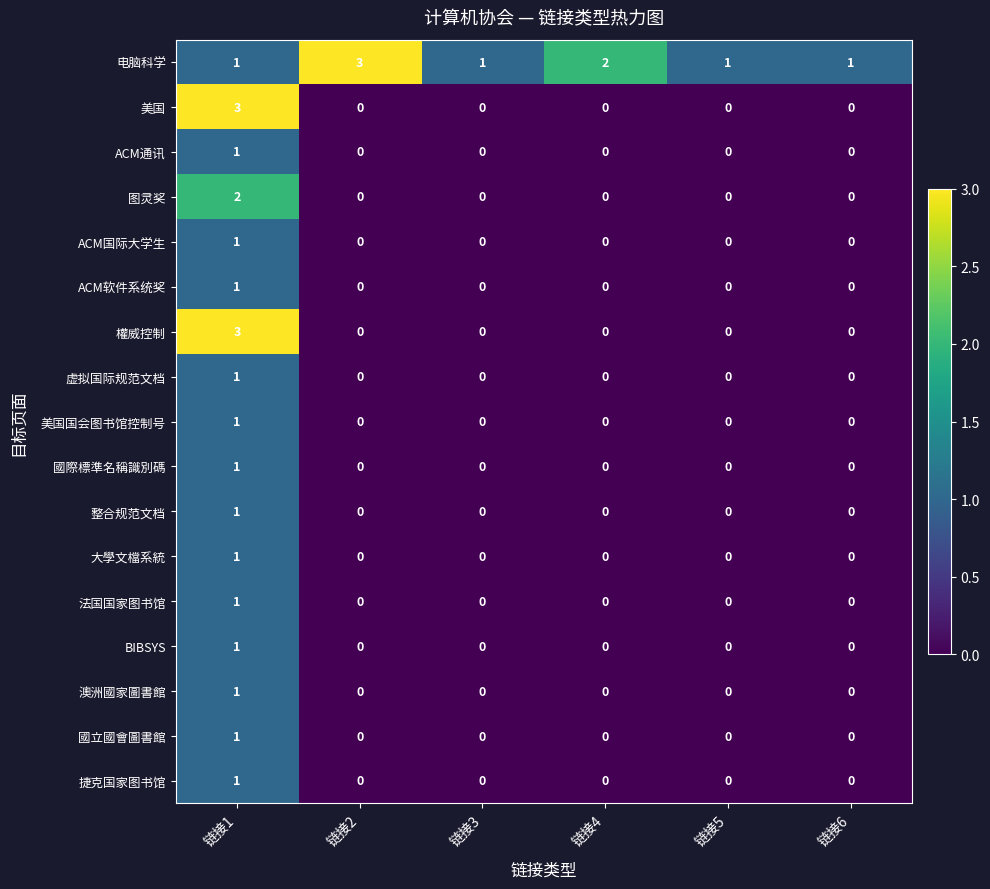

Between 链接2 and 链接6, which series saw the biggest shift?

电脑科学